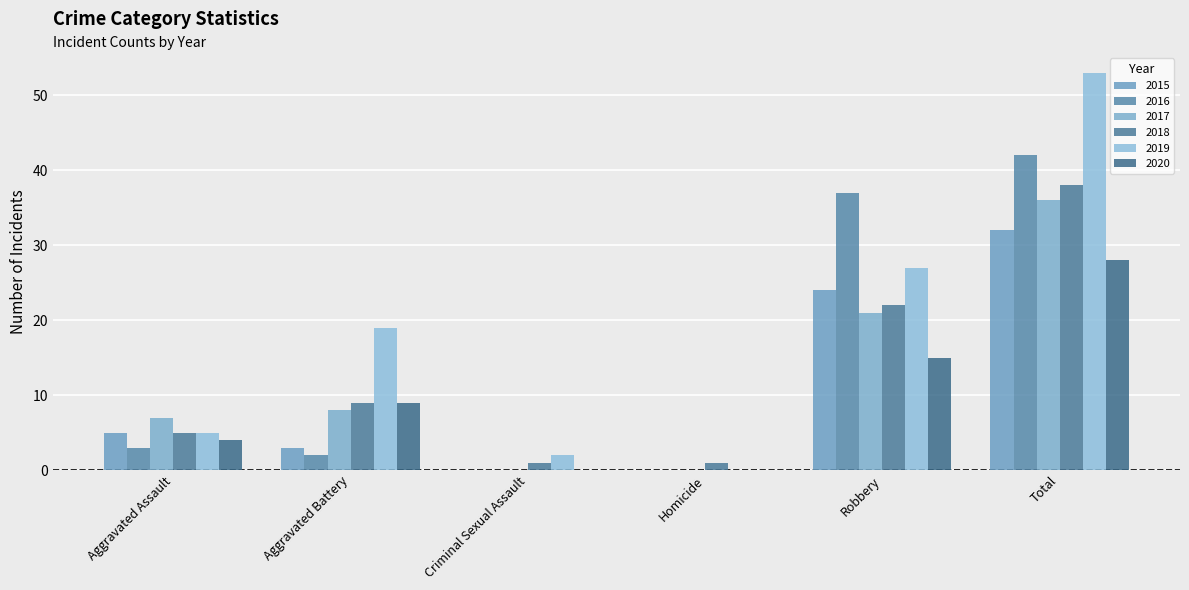

Reading left to right, list all the values displayed in this chart.

2015: 5	3	0	0	24	32
2016: 3	2	0	0	37	42
2017: 7	8	0	0	21	36
2018: 5	9	1	1	22	38
2019: 5	19	2	0	27	53
2020: 4	9	0	0	15	28